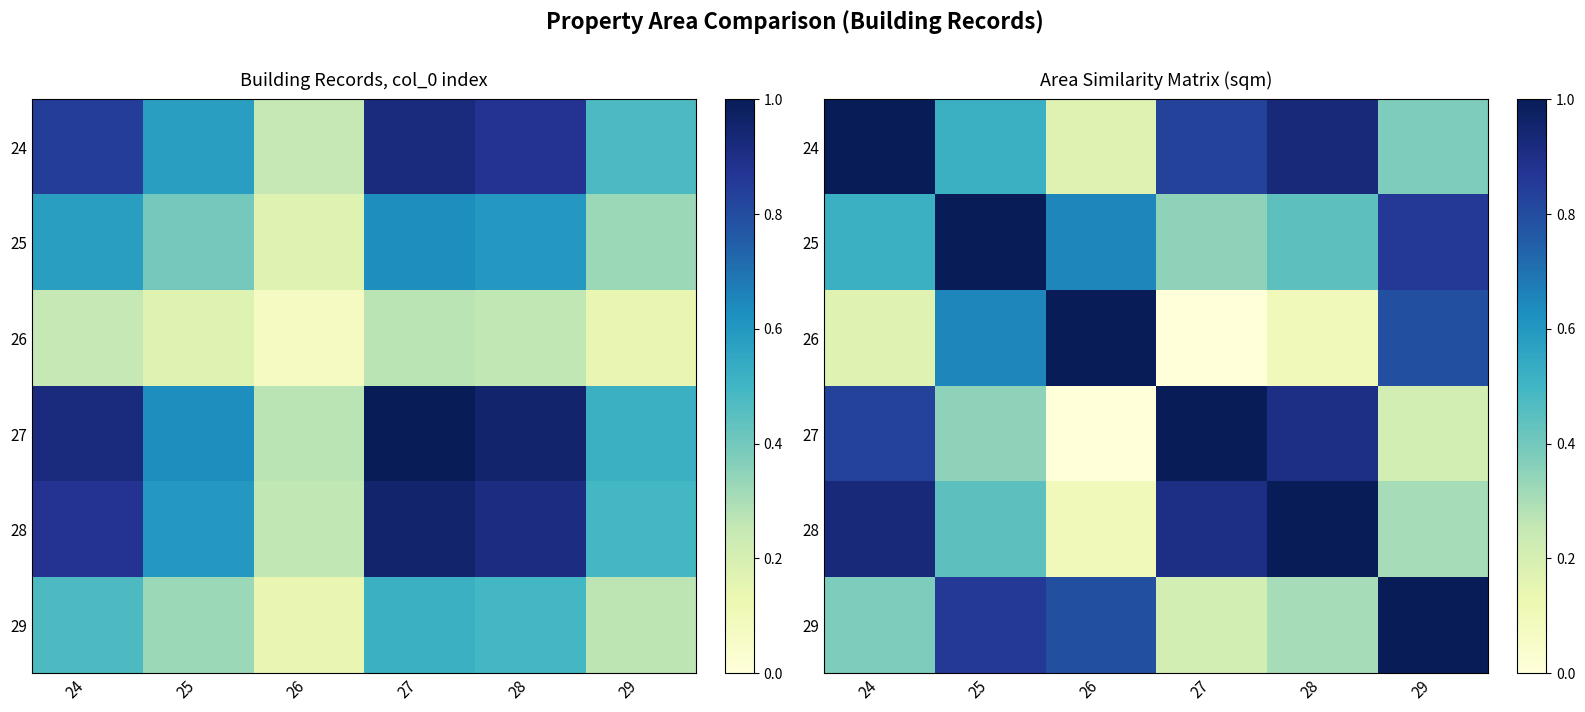

How many distinct data groups are displayed?

6